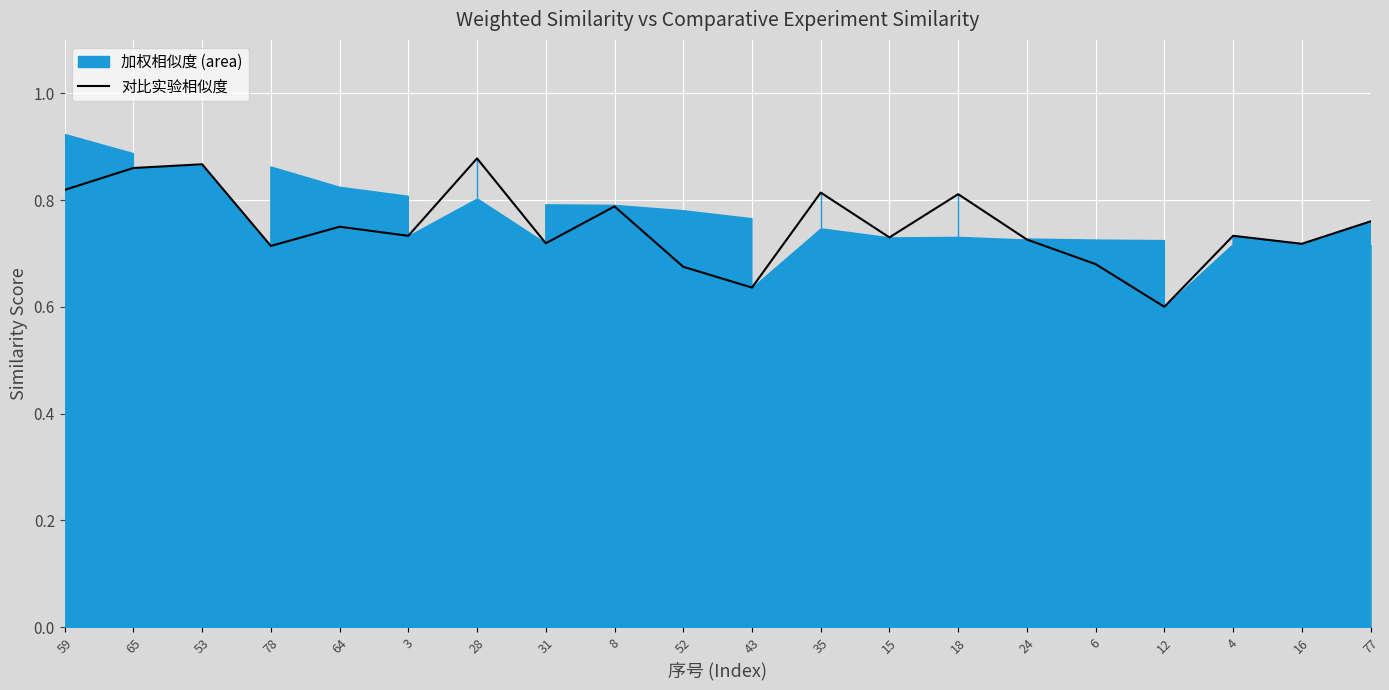

Which label corresponds to the smallest value in the chart?

12